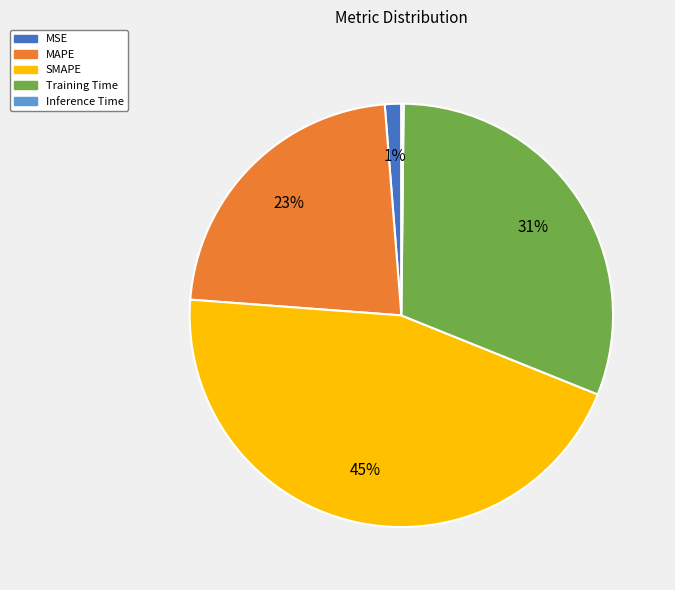

Combined, do MSE and MAPE account for over 50%?

No